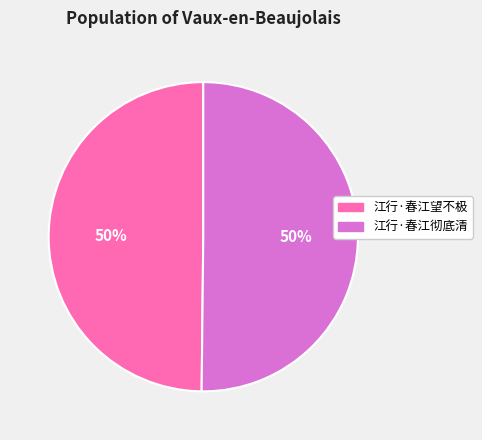

What is the ratio of the value at 江行·春江彻底清 to the value at 江行·春江望不极?

1.0